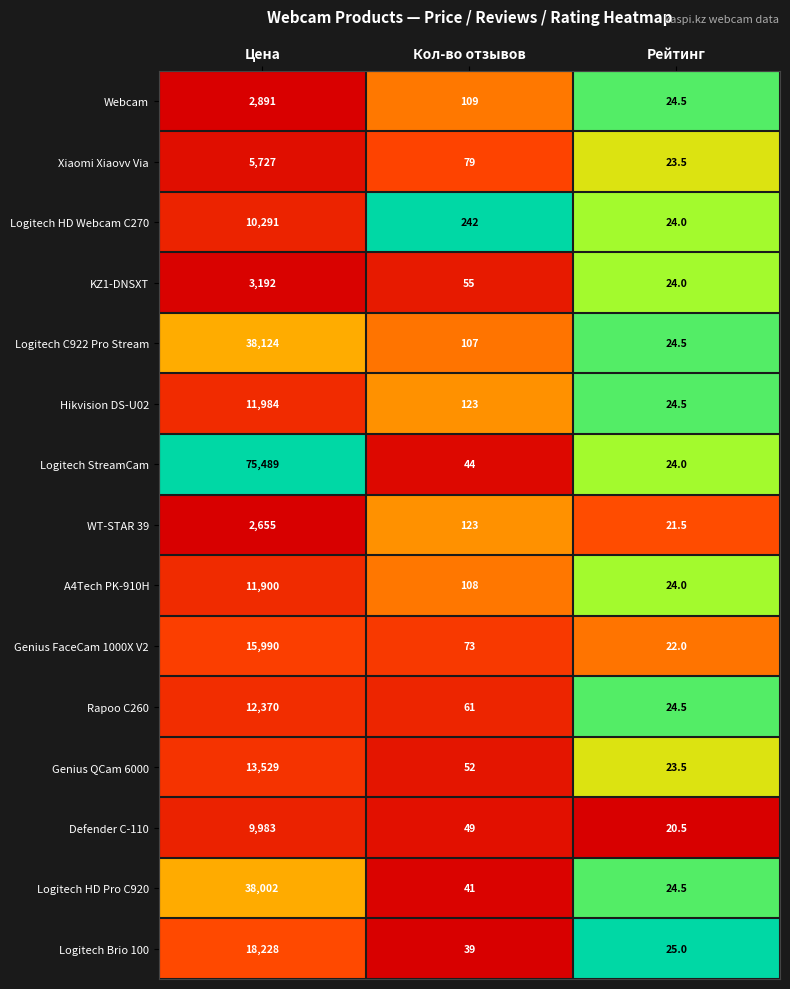

Which label corresponds to the smallest value in the chart?

Рейтинг